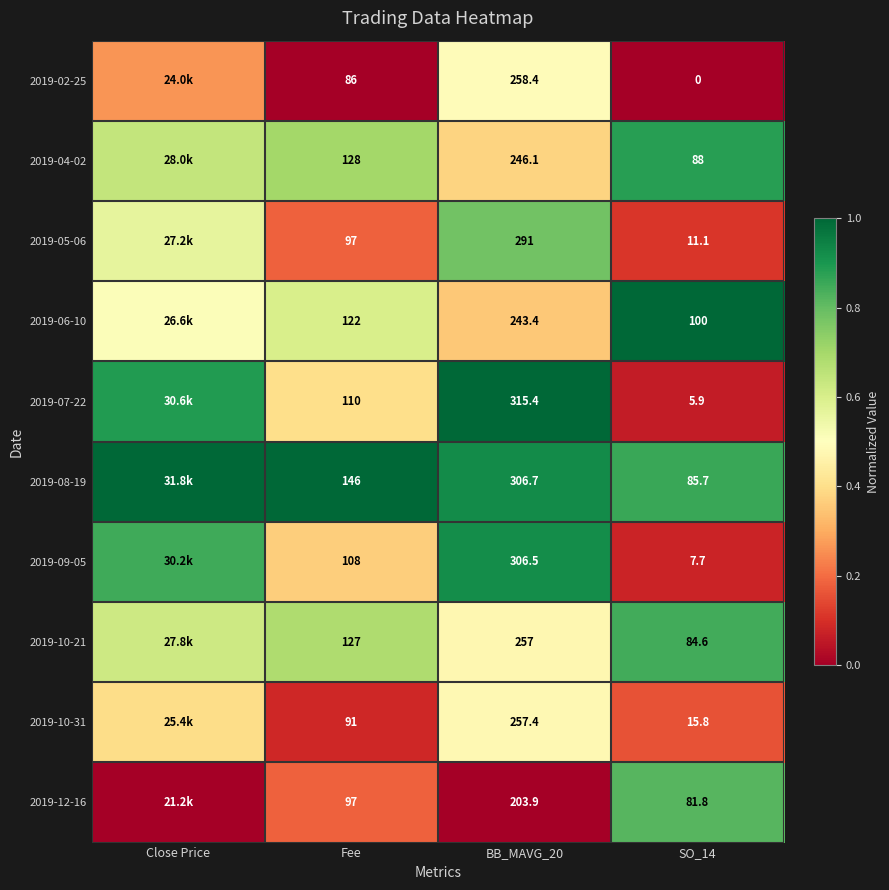

Is the value of 2019-07-22 at BB_MAVG_20 greater than the value of 2019-06-10 at BB_MAVG_20?

Yes